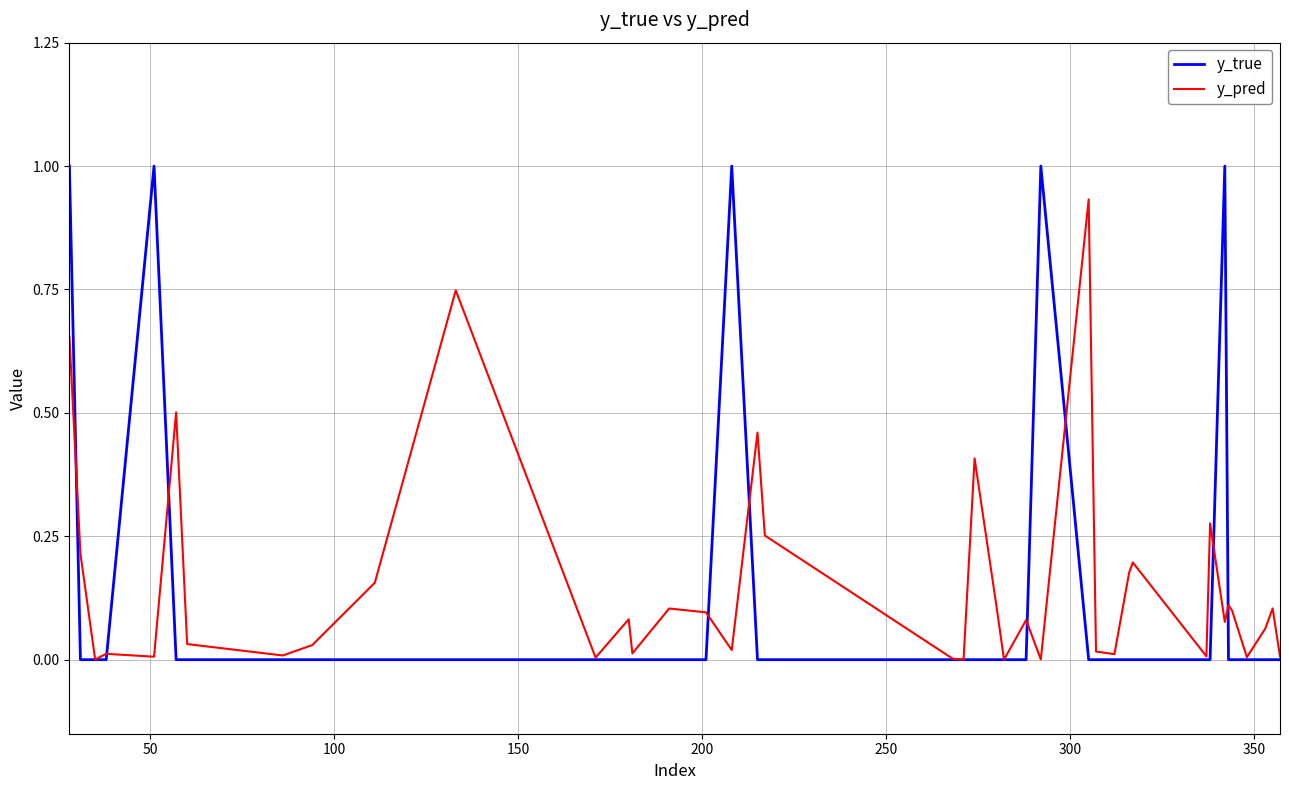

What is the maximum value for y_true?

1.0